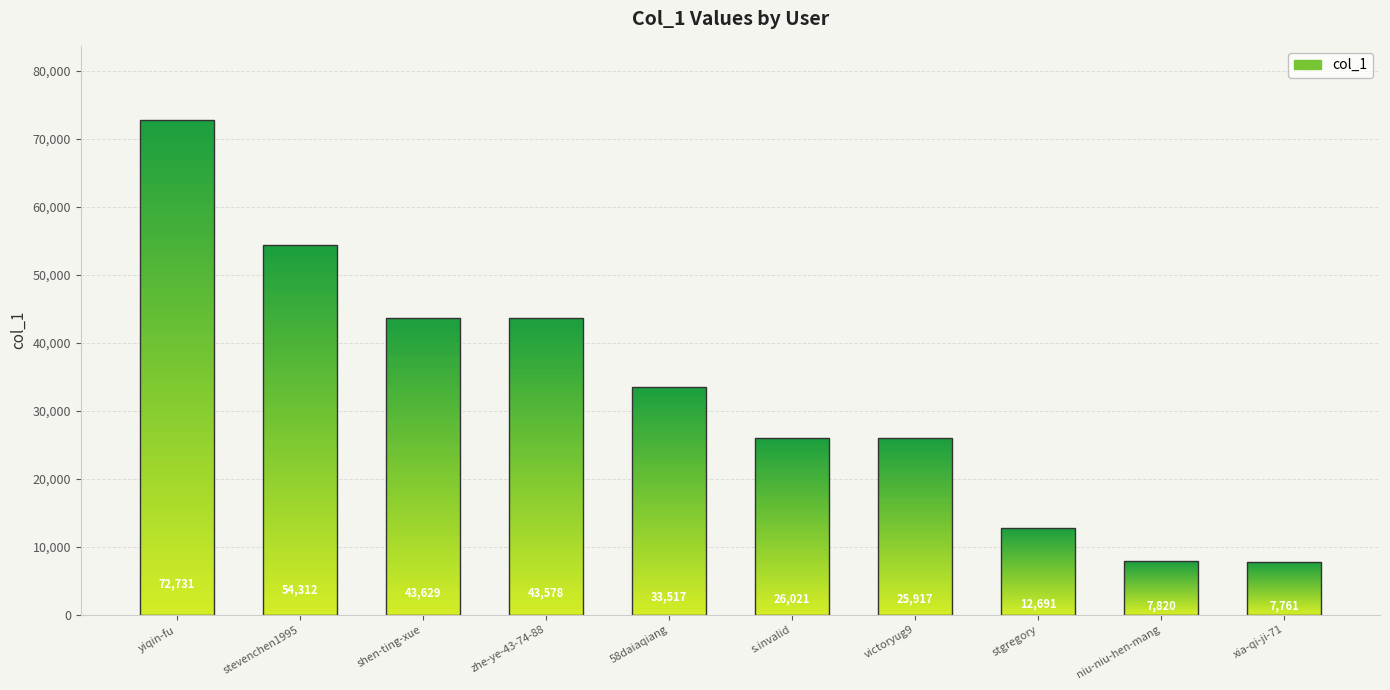

How many bars are there in total?

10